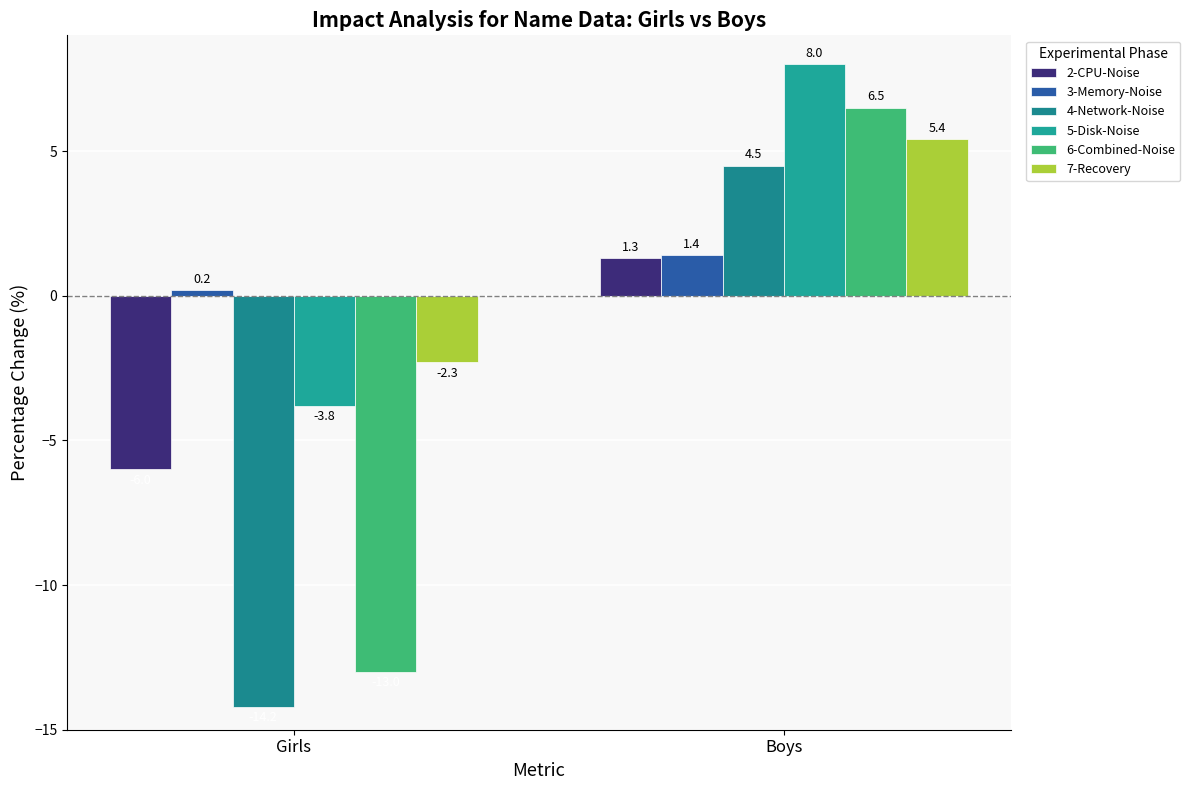

What is the minimum value for 2-CPU-Noise?

-6.0